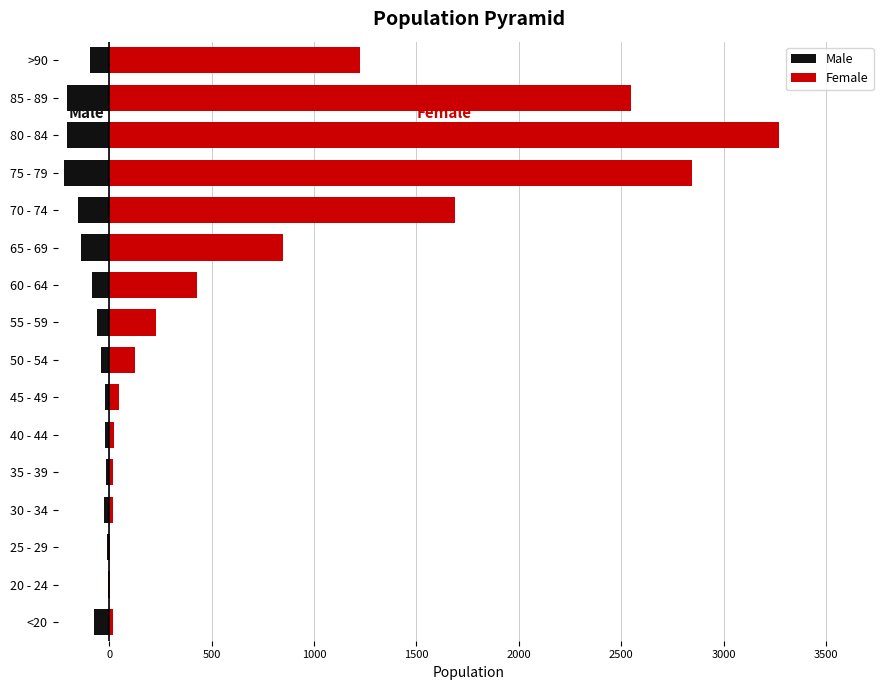

True or false: Male has a value of -39 at 50 - 54.

True